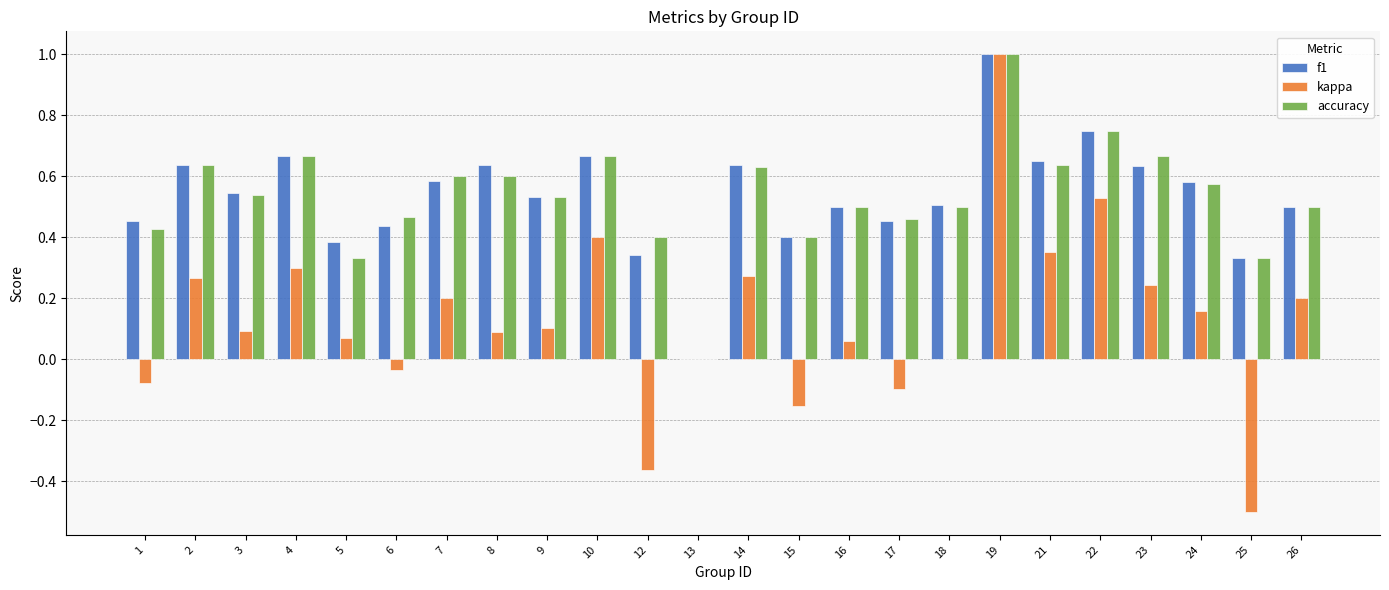

At which category is the sum across all series the highest?

19